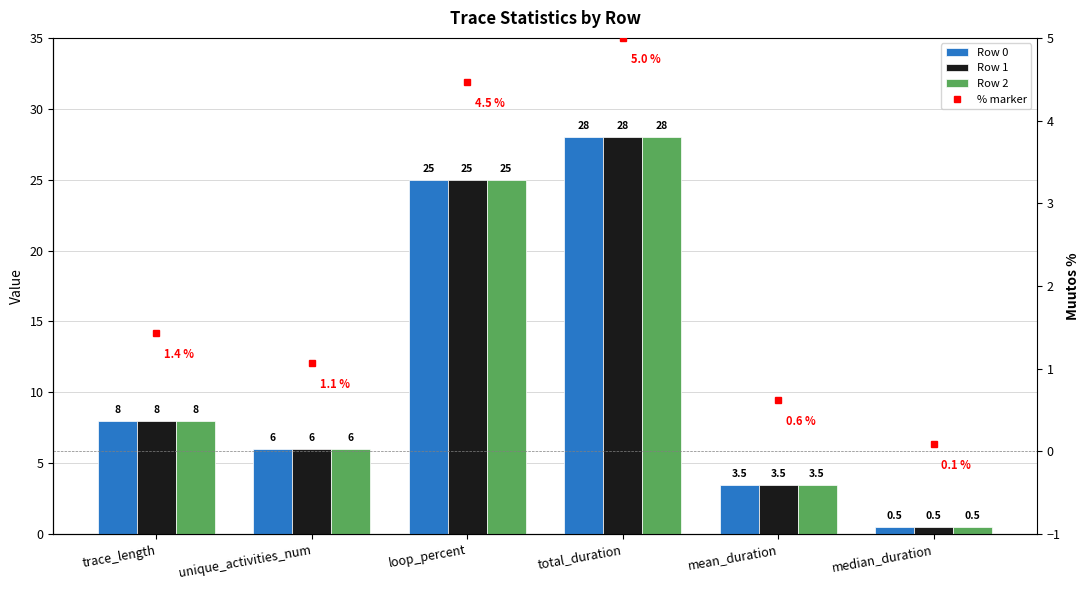

What is the value of the Row 0 bar at the 1st from the left?

8.0